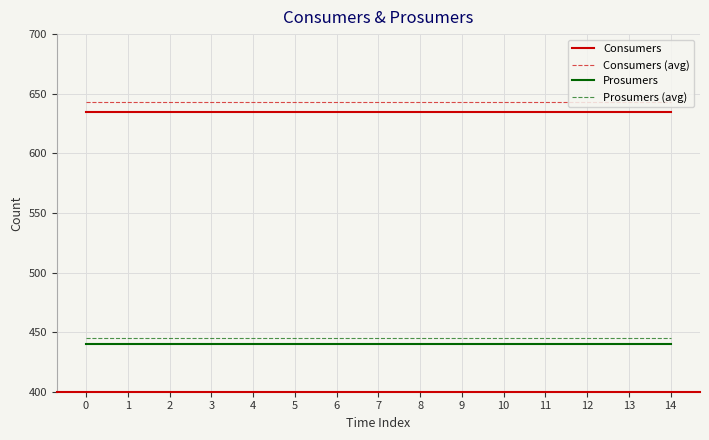

True or false: Consumers (avg) and Prosumers cross at least once.

False